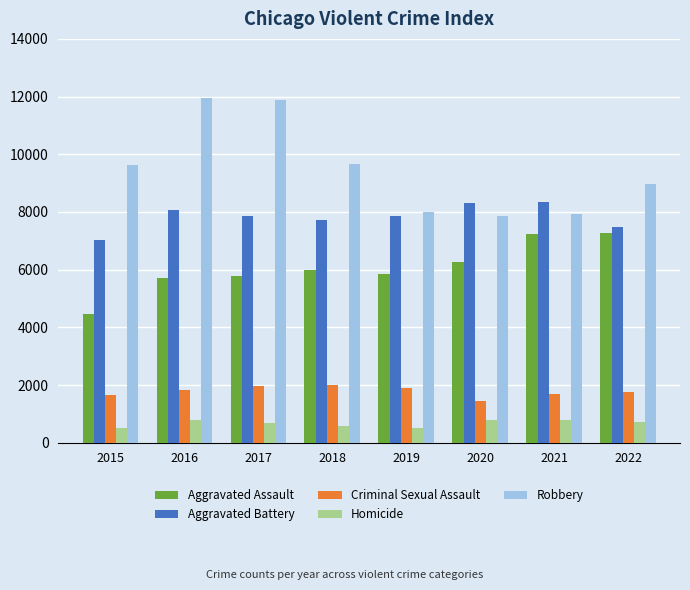

Which series changed the most between 2020 and 2022?

Robbery